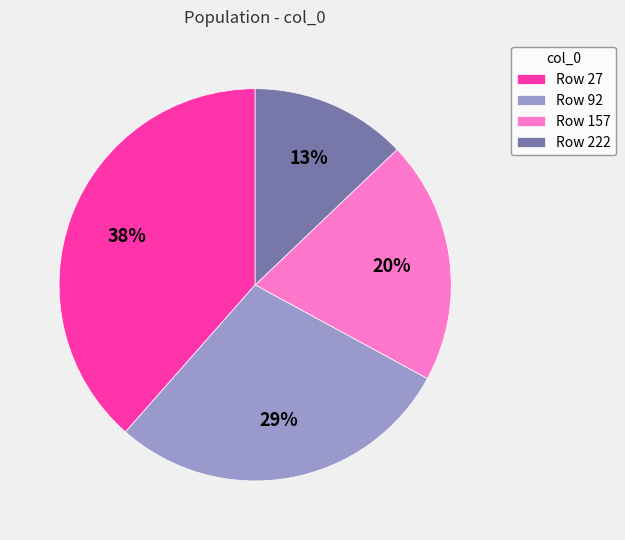

Is it true that Row 27 is 49% of the pie?

False